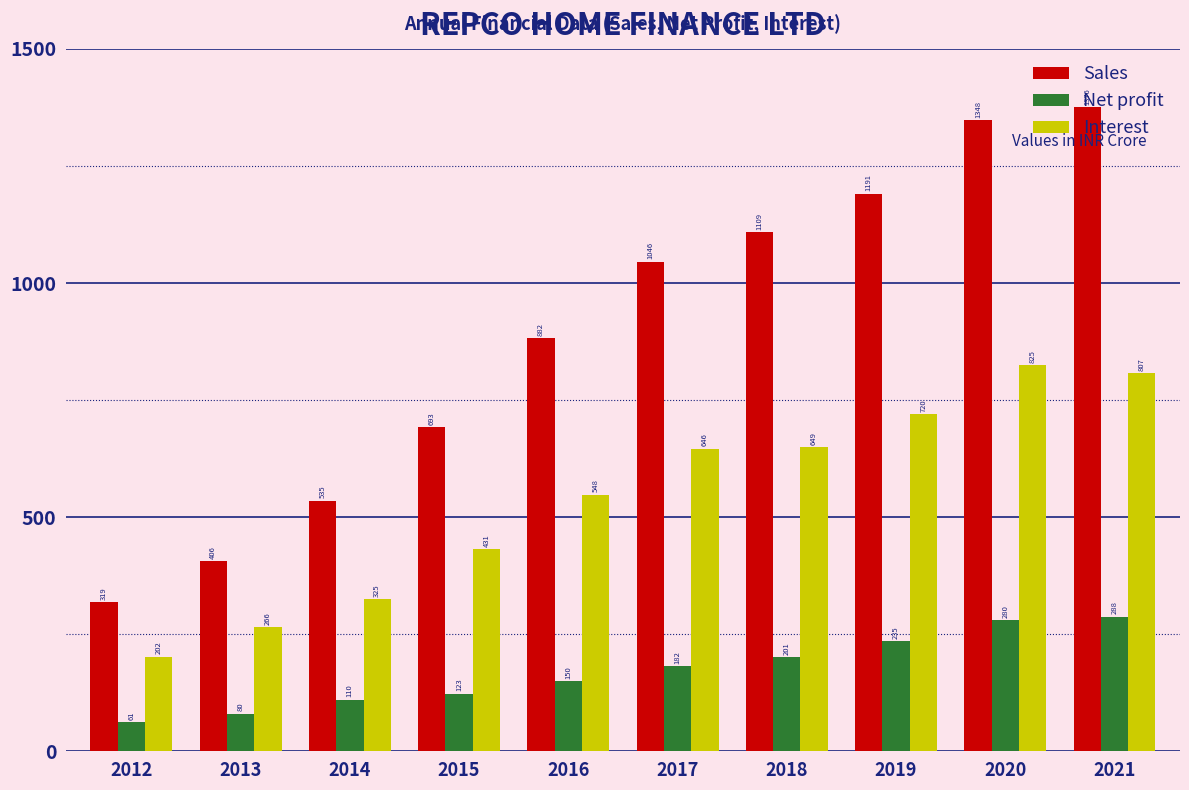

Which series changed the most between 2013 and 2018?

Sales